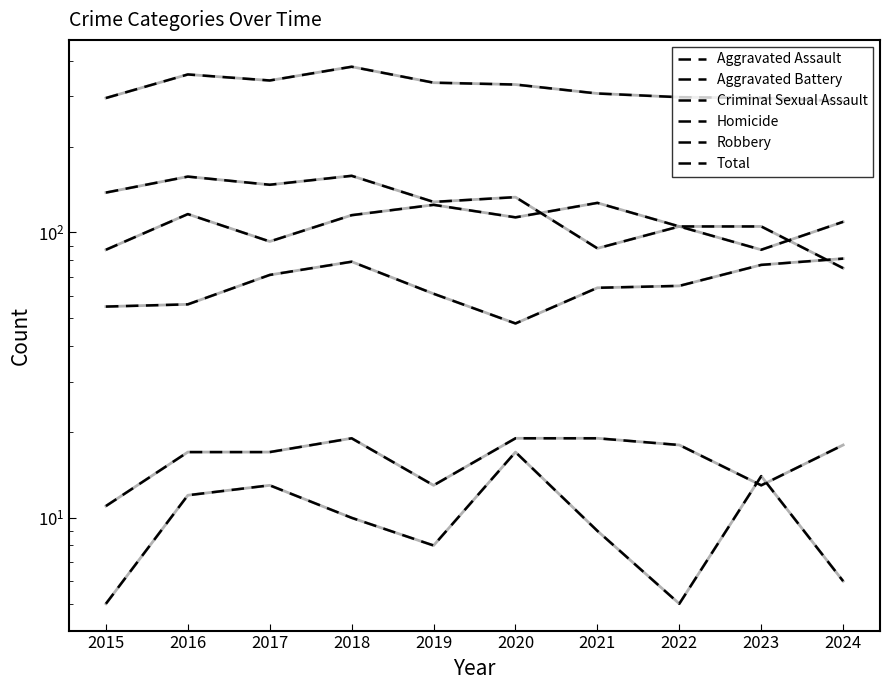

What are all the series names shown in the legend?

Aggravated Assault, Aggravated Battery, Criminal Sexual Assault, Homicide, Robbery, Total